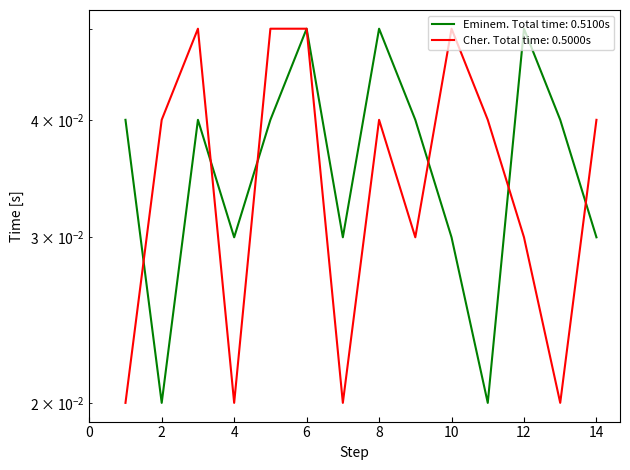

At which label does Cher reach its peak?

3